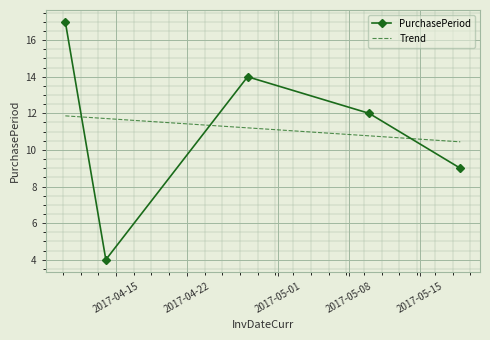

What is the average value?

11